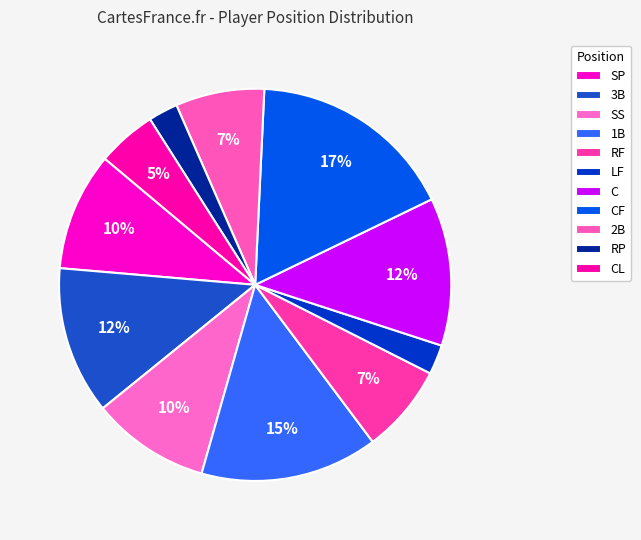

How many slices are in this pie chart?

11